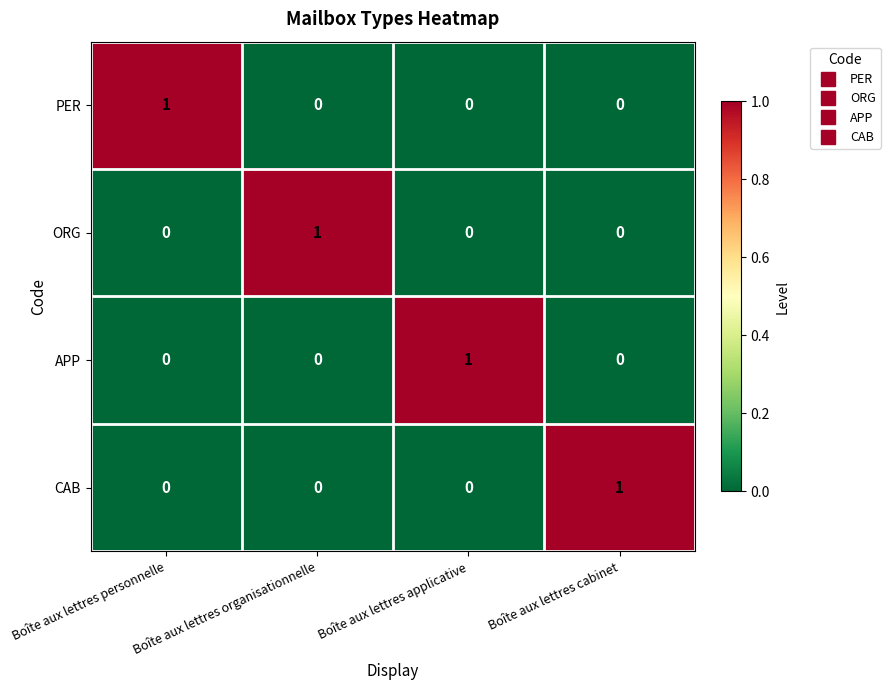

At how many categories does at least one series exceed 0?

4